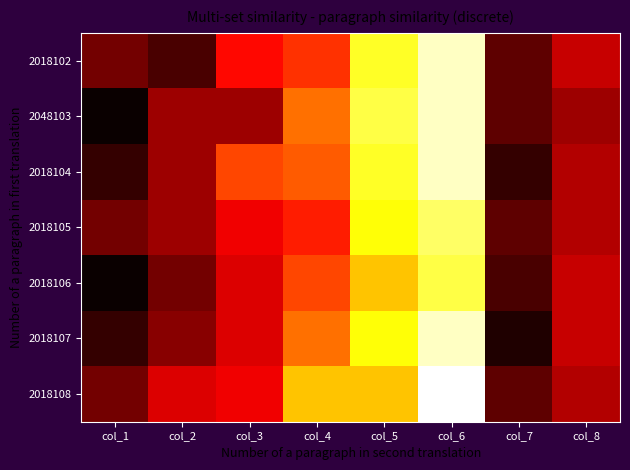

What is the total value across all series at col_2?

52